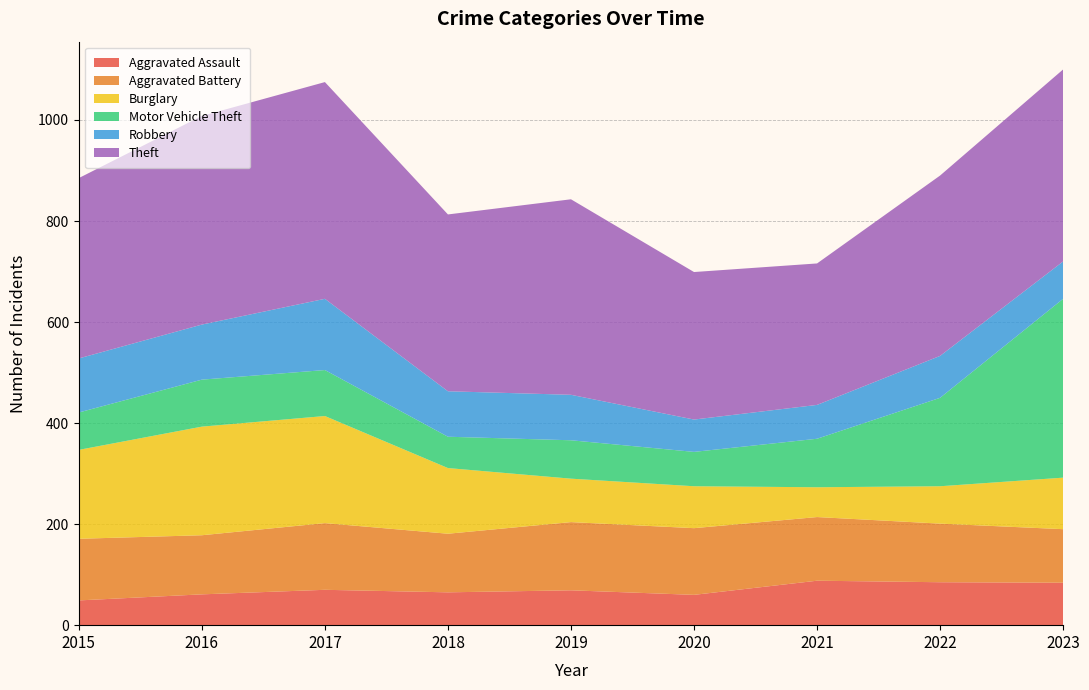

Reading left to right, transcribe all the data shown in this chart.

Aggravated Assault: 49	61	70	65	69	60	88	85	84
Aggravated Battery: 122	117	132	116	135	132	126	116	106
Burglary: 176	215	212	130	86	83	59	74	102
Motor Vehicle Theft: 74	93	91	62	76	68	96	175	354
Robbery: 107	109	141	90	90	64	67	83	74
Theft: 357	413	429	350	387	292	280	357	380